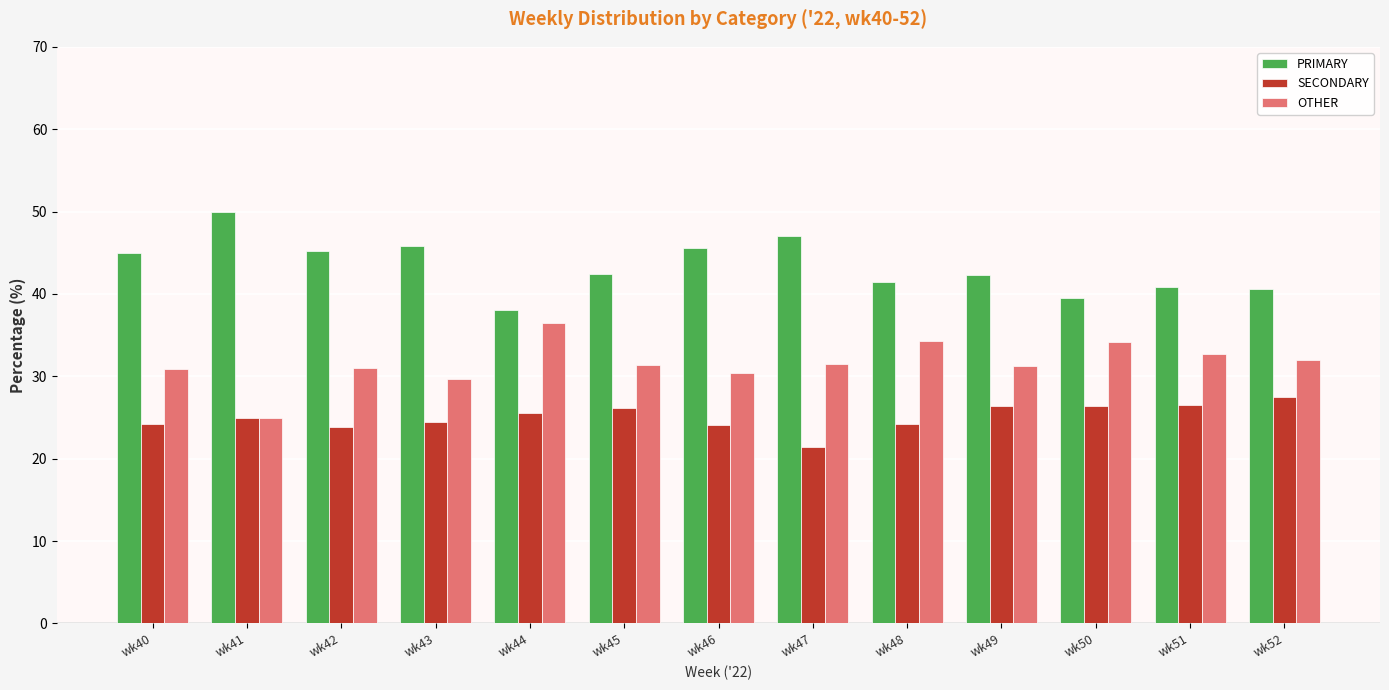

How many bars are there in total?

39